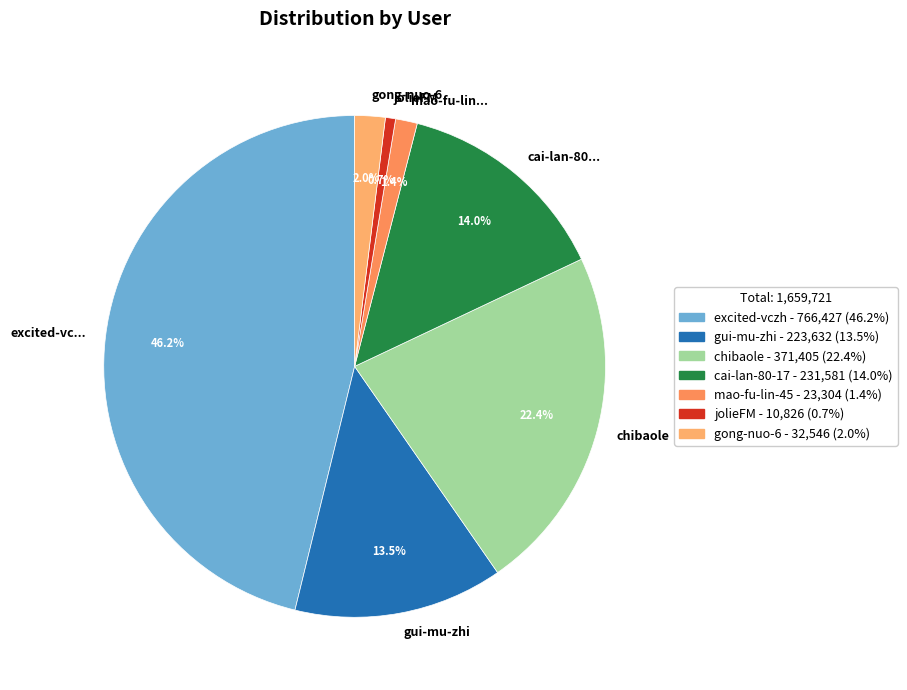

Is there any slice that represents more than half of the pie?

No